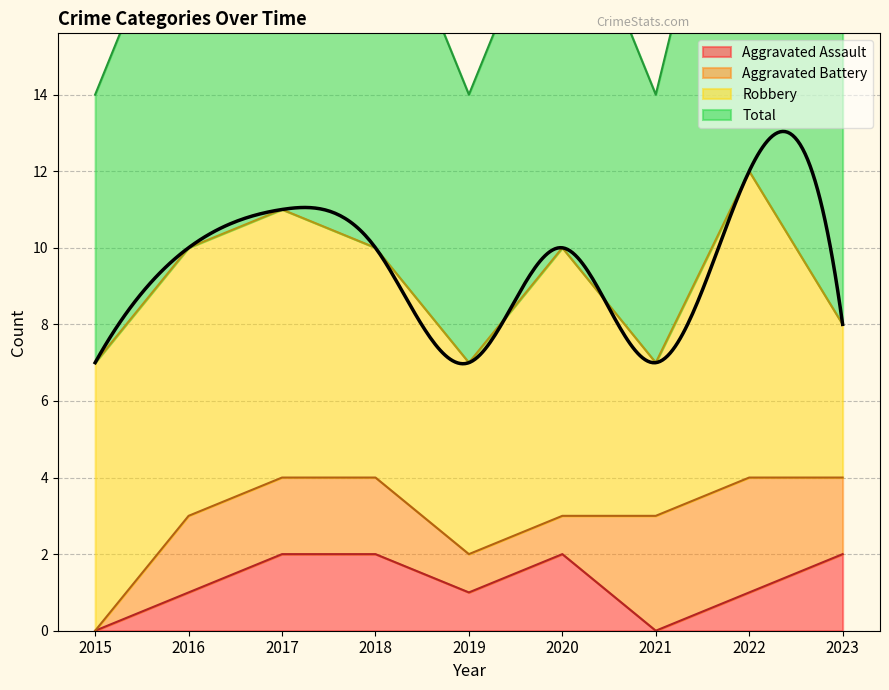

What is the difference between the highest and lowest values at 2017?

9